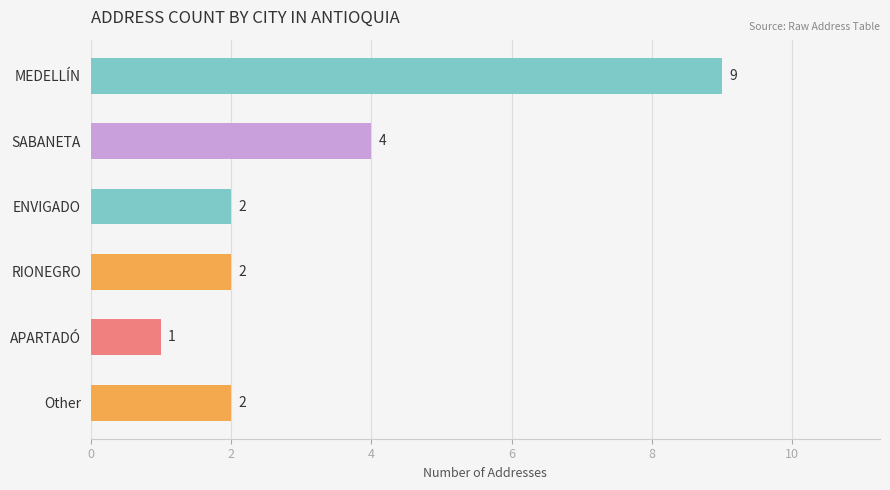

Reading top to bottom, extract all data points from this chart.

MEDELLÍN=9	SABANETA=4	ENVIGADO=2	RIONEGRO=2	APARTADÓ=1	Other=2